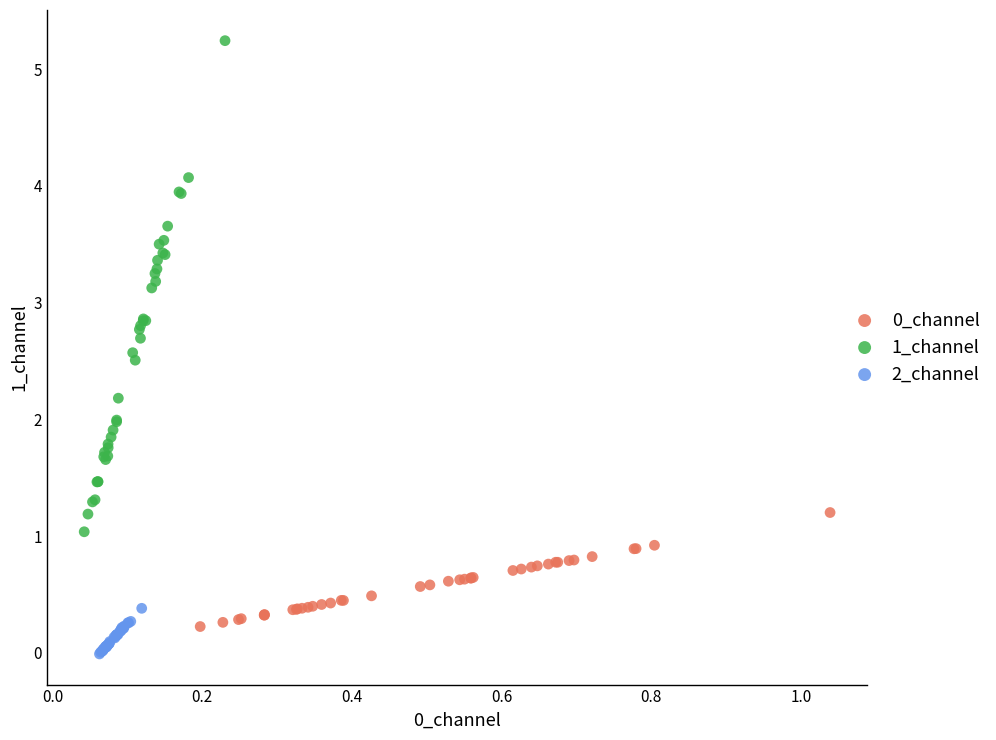

Which series has the largest Y range (max minus min)?

1_channel